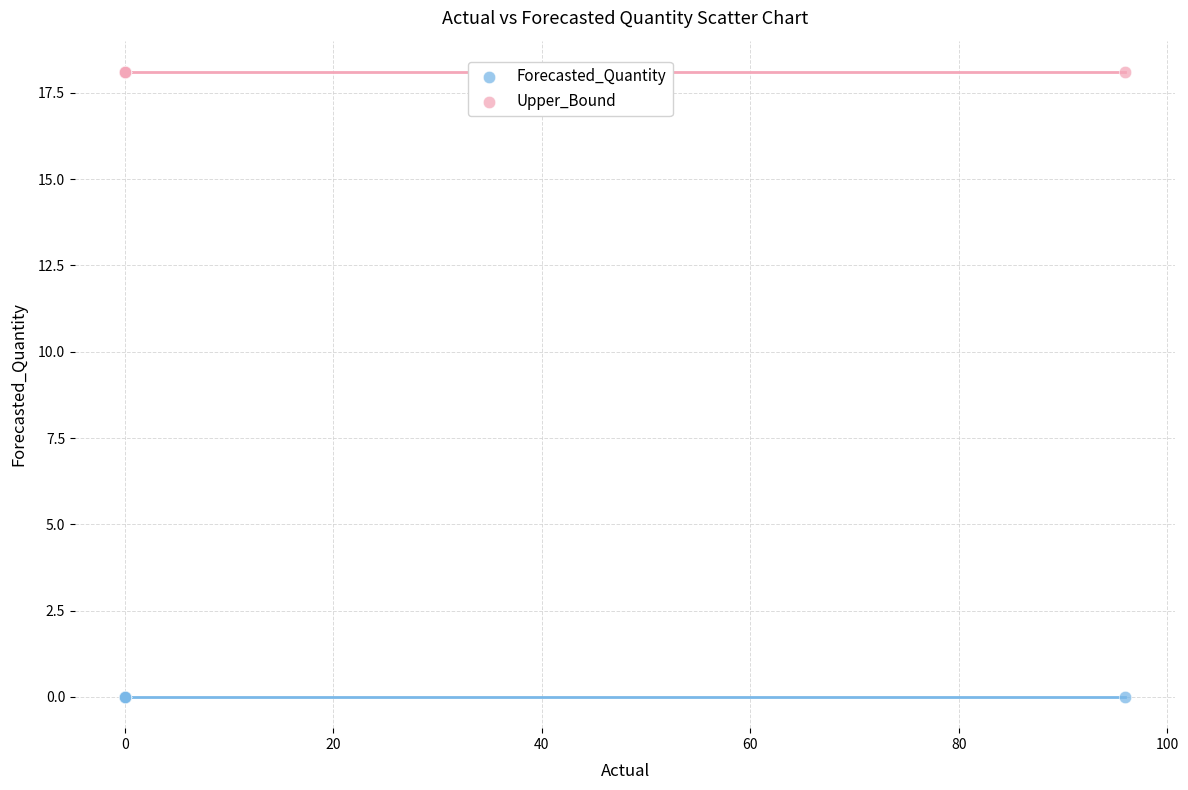

Which series contains the highest Y value?

Upper_Bound